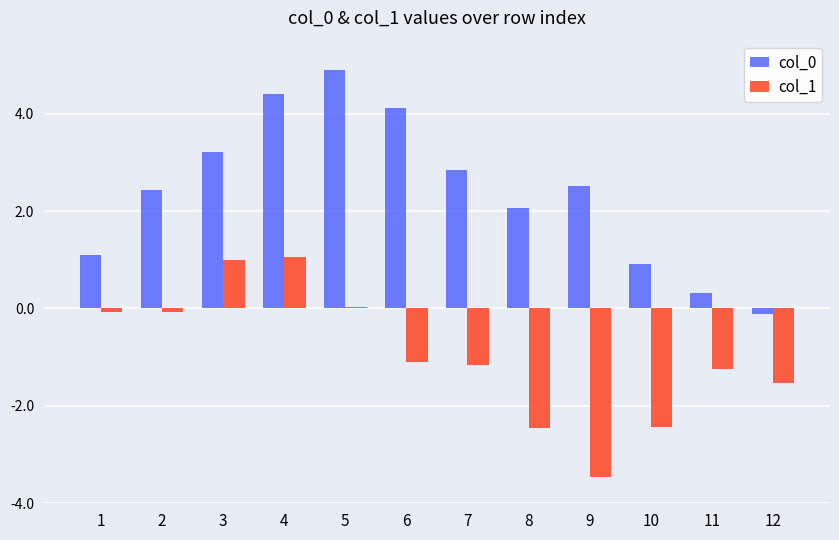

What is the value of the col_0 bar at the 7th from the left?

2.8